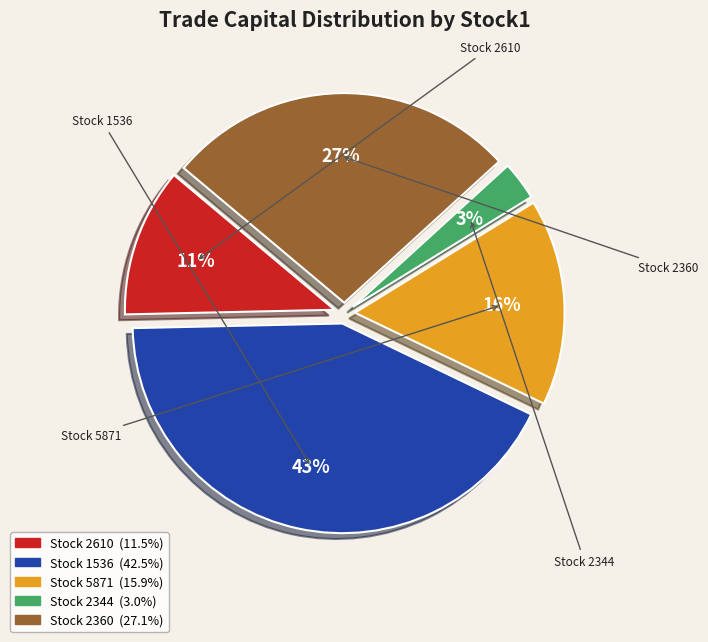

Is there a majority slice in this chart?

No